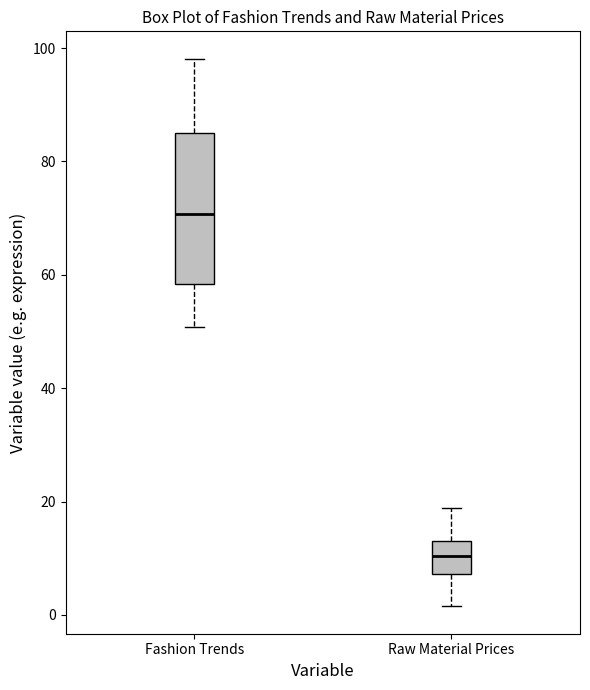

Which box's median line is the lowest?

Raw Material Prices